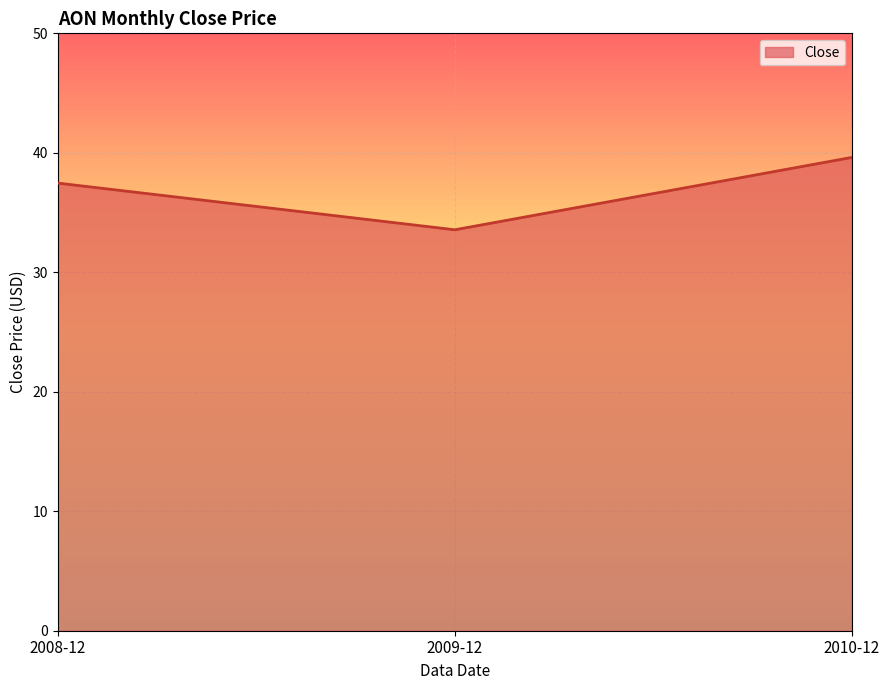

What is the greatest value displayed?

39.6